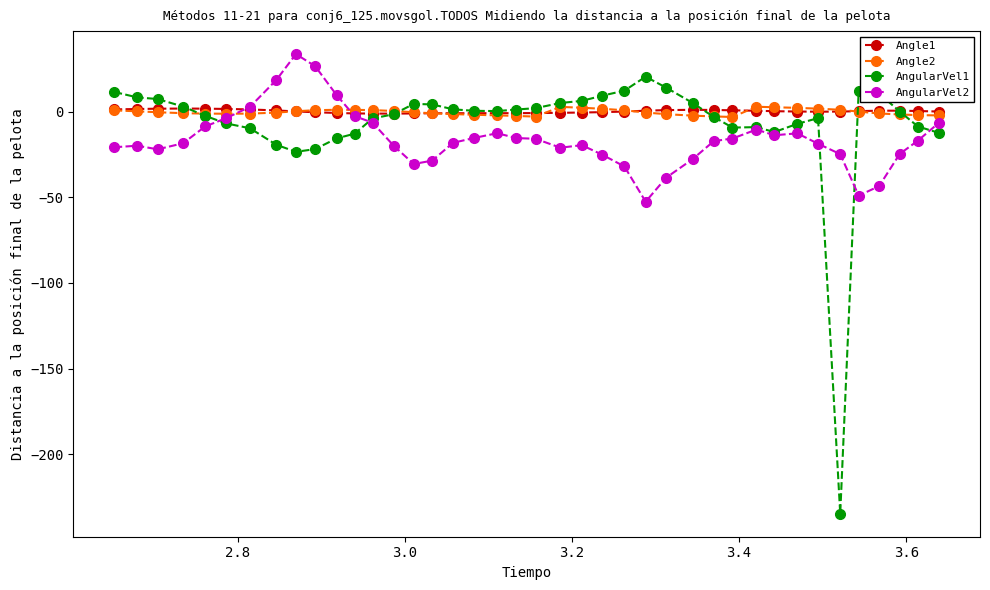

What is the minimum value shown in the chart?

-234.7